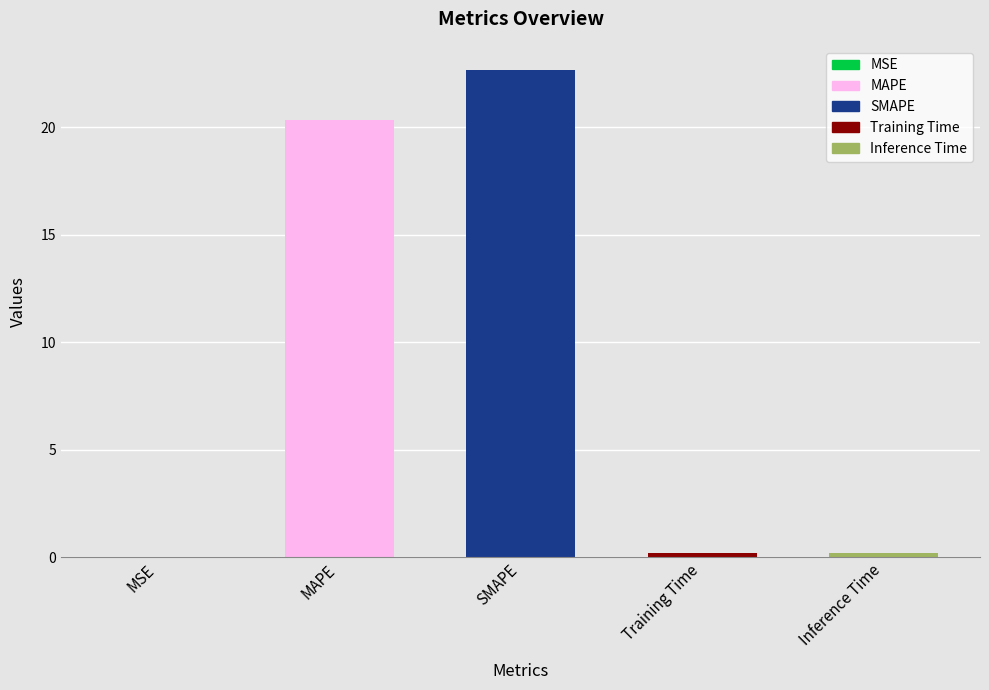

Is it true that the value at MSE is 0.0?

True